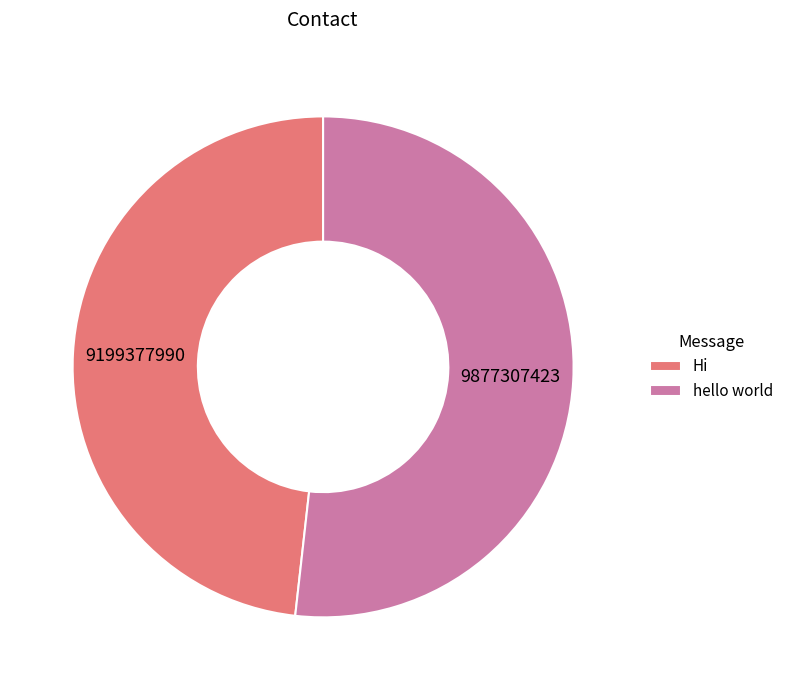

Approximately how many times larger is the value at hello world compared to Hi?

1.1